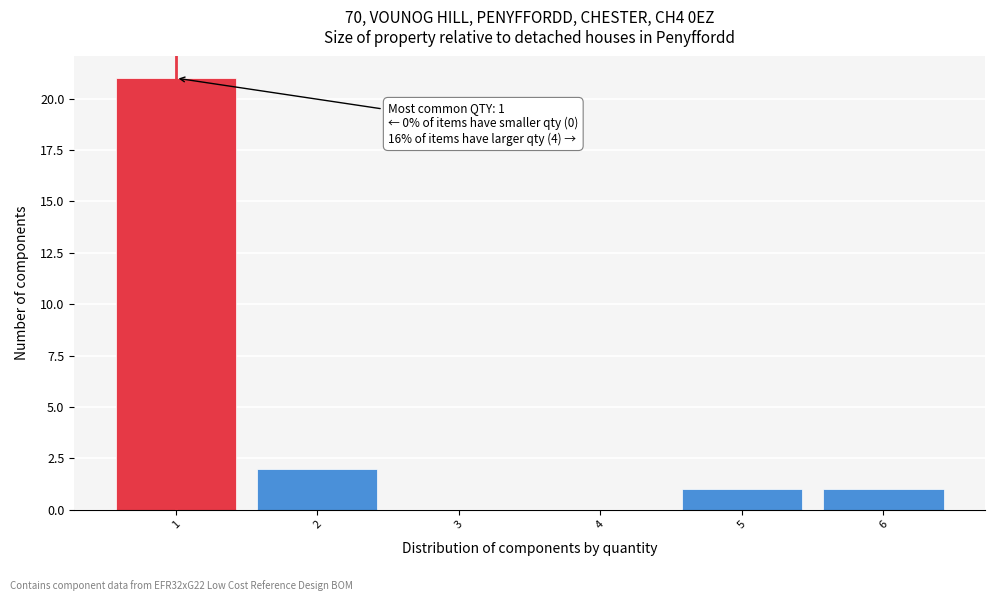

Reading left to right, list all the values displayed in this chart.

1=21	2=2	3=0	4=0	5=1	6=1